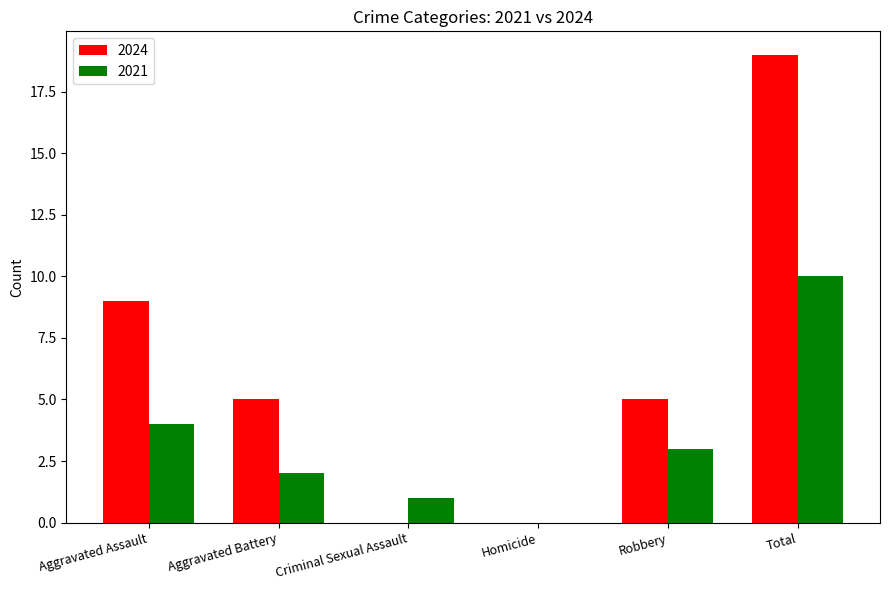

True or false: 2024 has a value of 5 at Aggravated Battery.

True